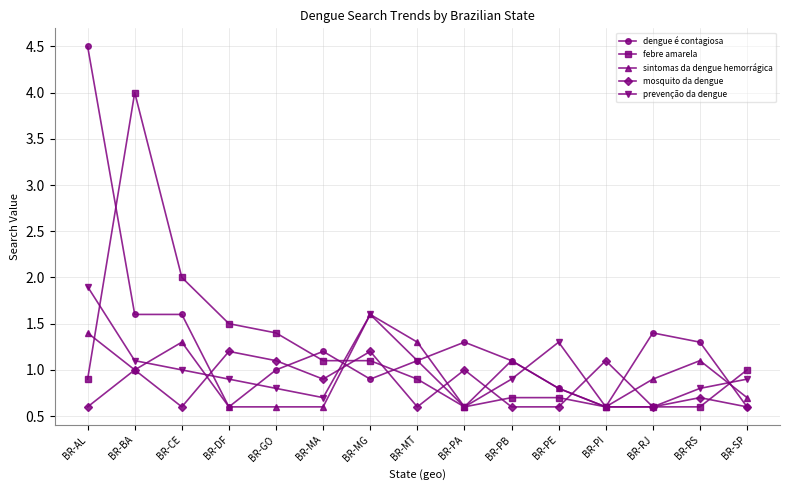

What is the label of the 2nd point from the right?

BR-RS